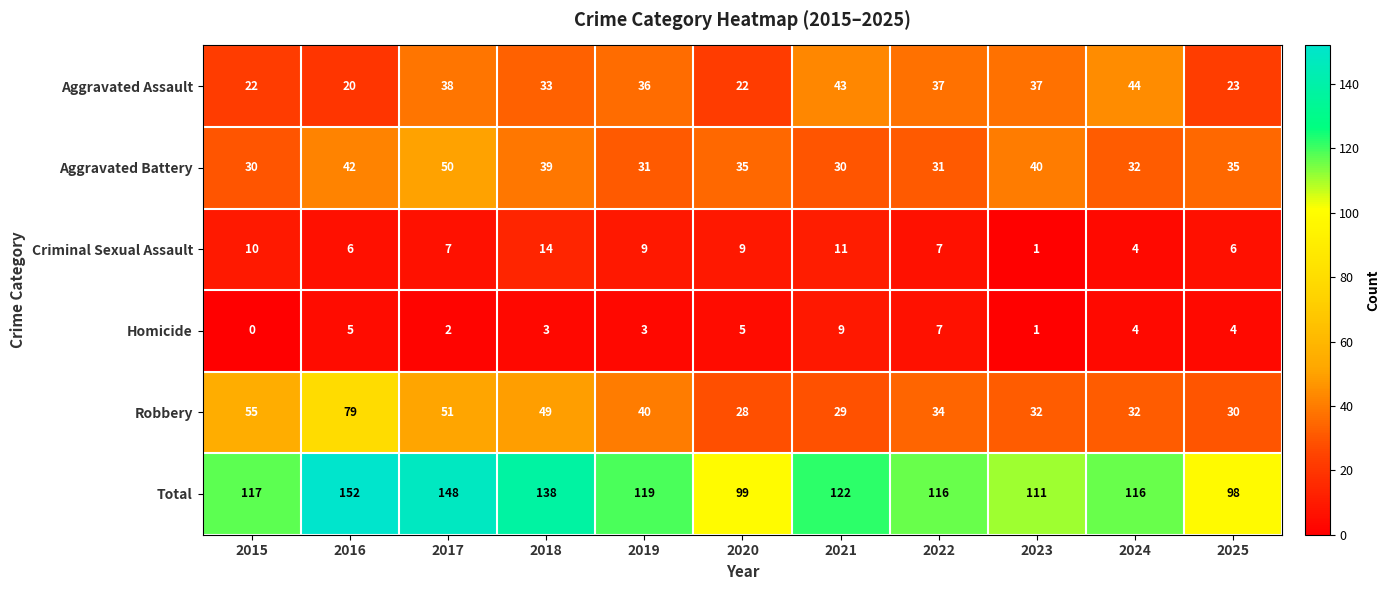

True or false: Aggravated Battery has a value of 35 at 2025.

True